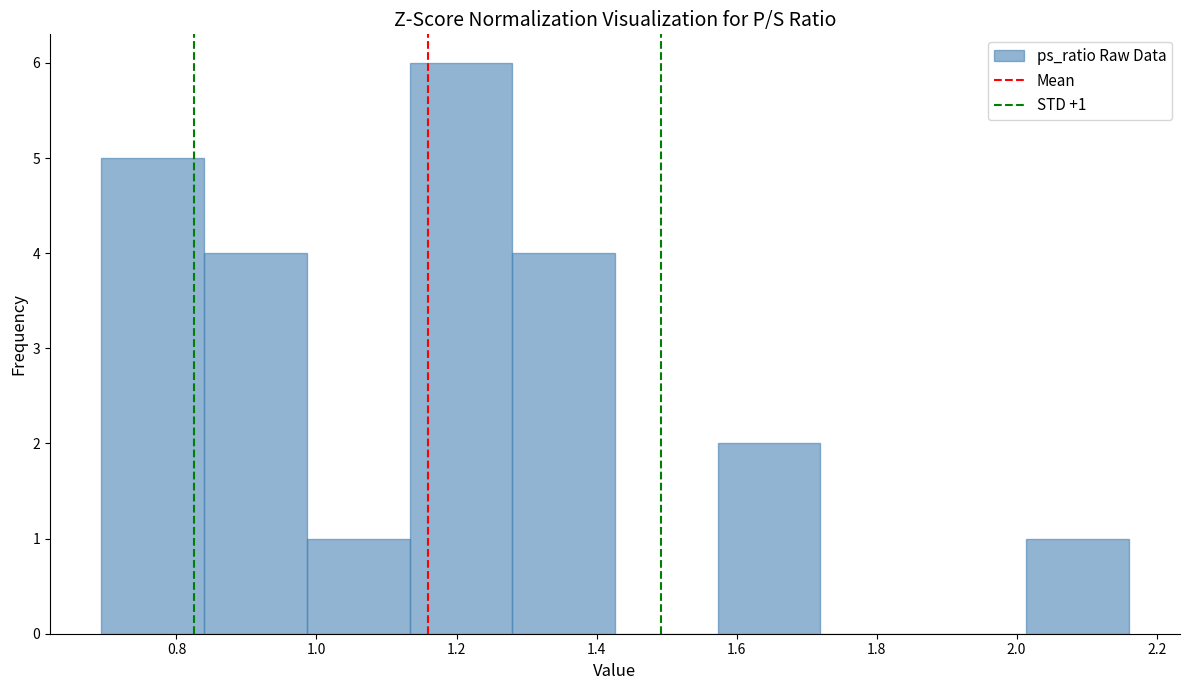

Over which range of the x-axis is the bar tallest?

1.14 to 1.28